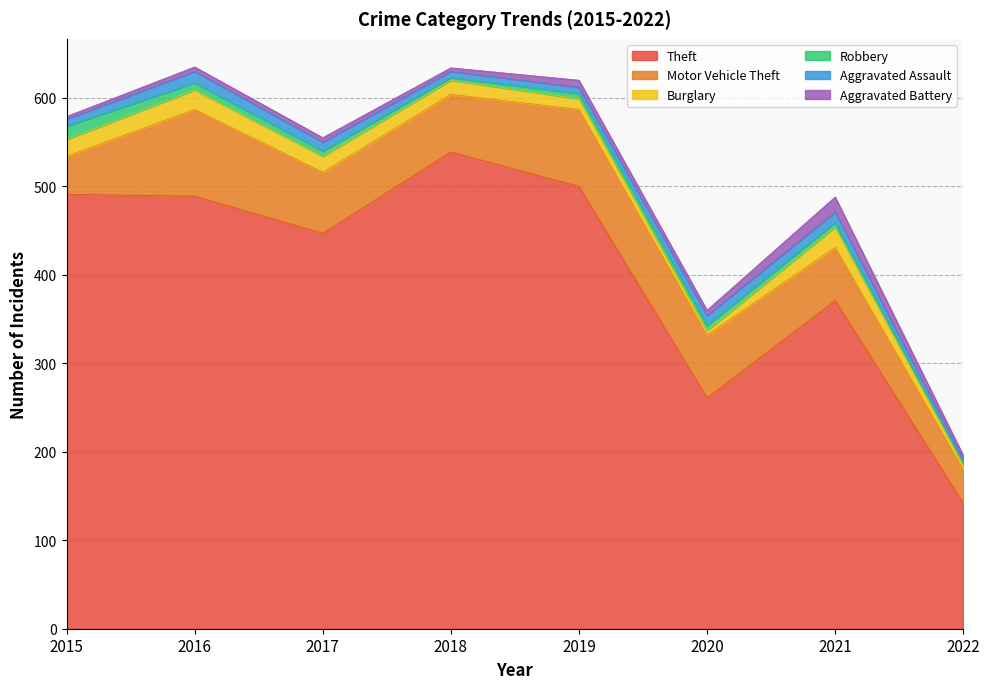

Rank the series by their maximum value, from highest to lowest.

Theft, Motor Vehicle Theft, Burglary, Aggravated Battery, Robbery, Aggravated Assault